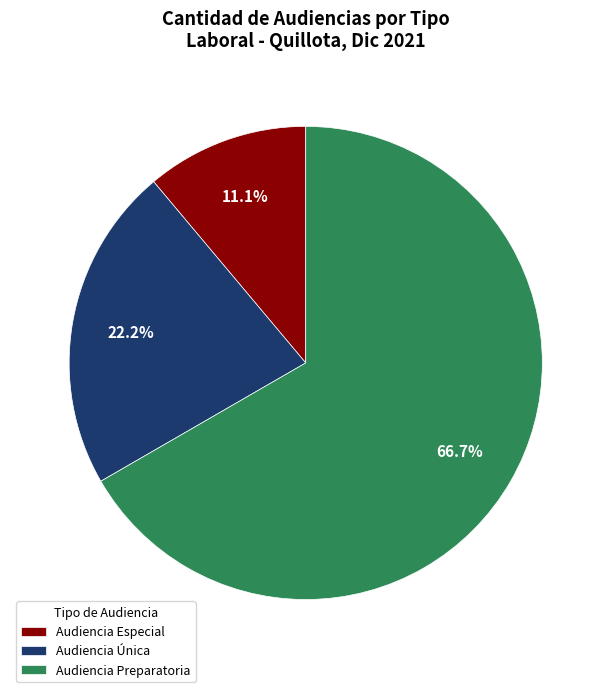

What is the total percentage of Audiencia Única and Audiencia Especial?

33.3%